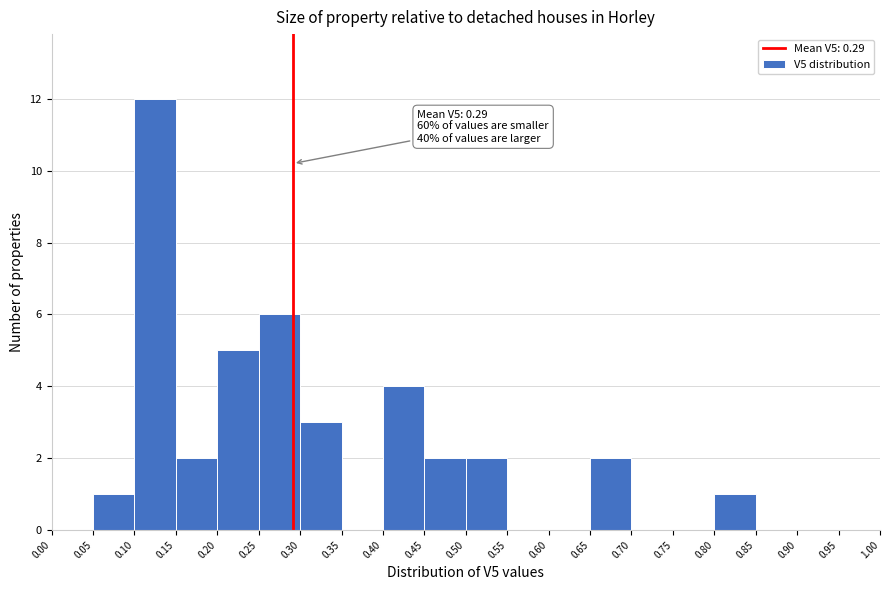

Which range on the x-axis has the tallest bar?

0.10 to 0.15